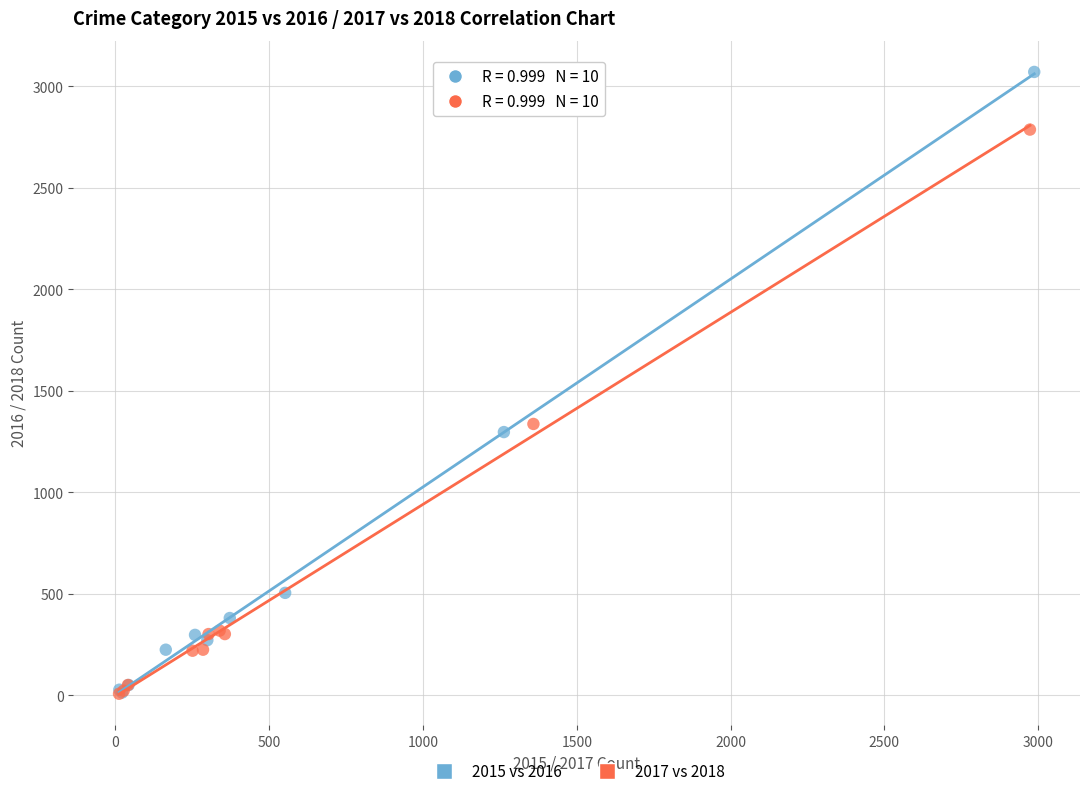

Which series has the widest spread of Y values?

2015 vs 2016